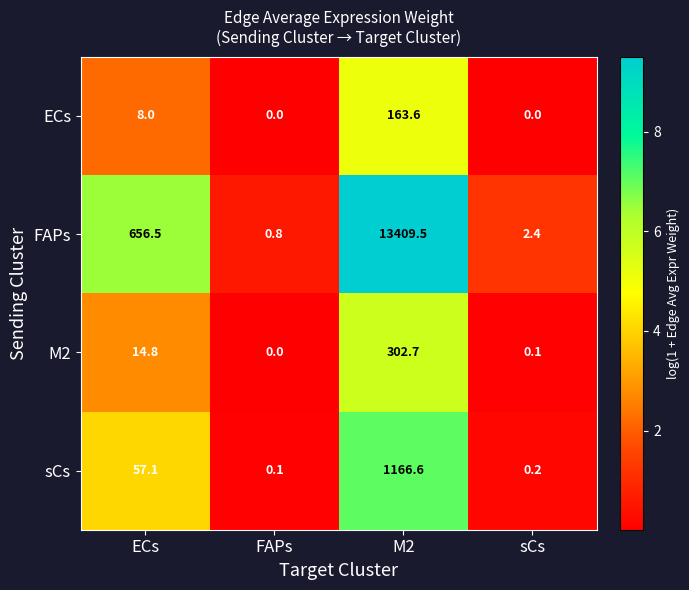

At how many categories does at least one series exceed 3?

2